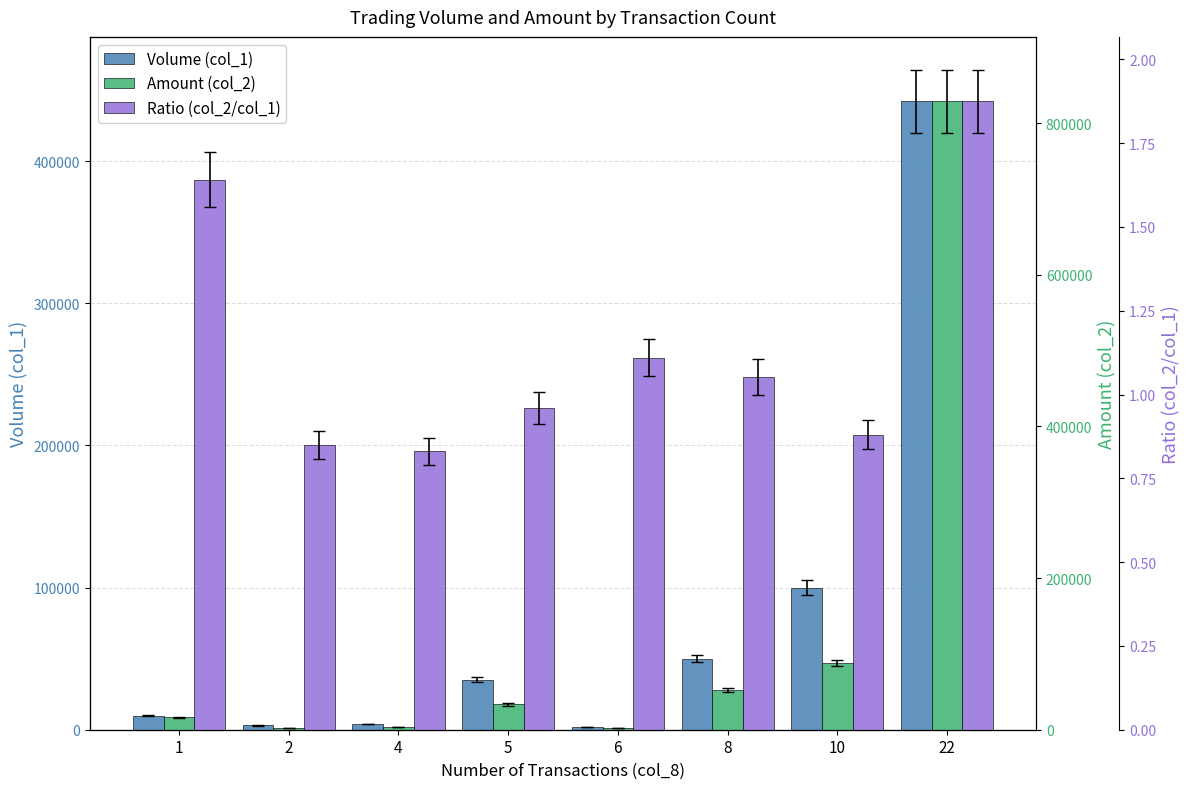

The Volume (col_1) series shows 10000.0 at 1. True or false?

True